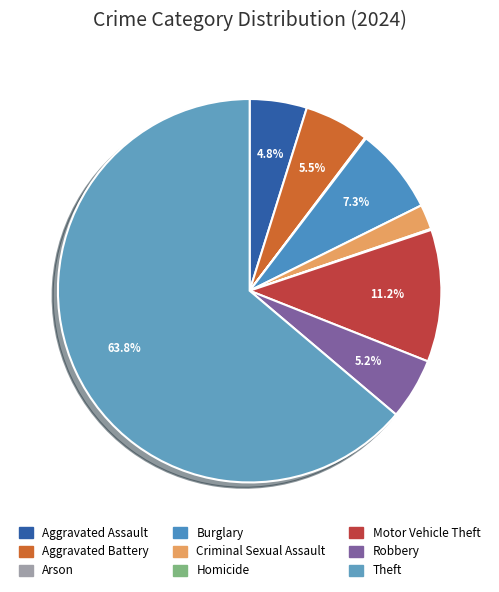

Is Theft the majority of the pie?

Yes